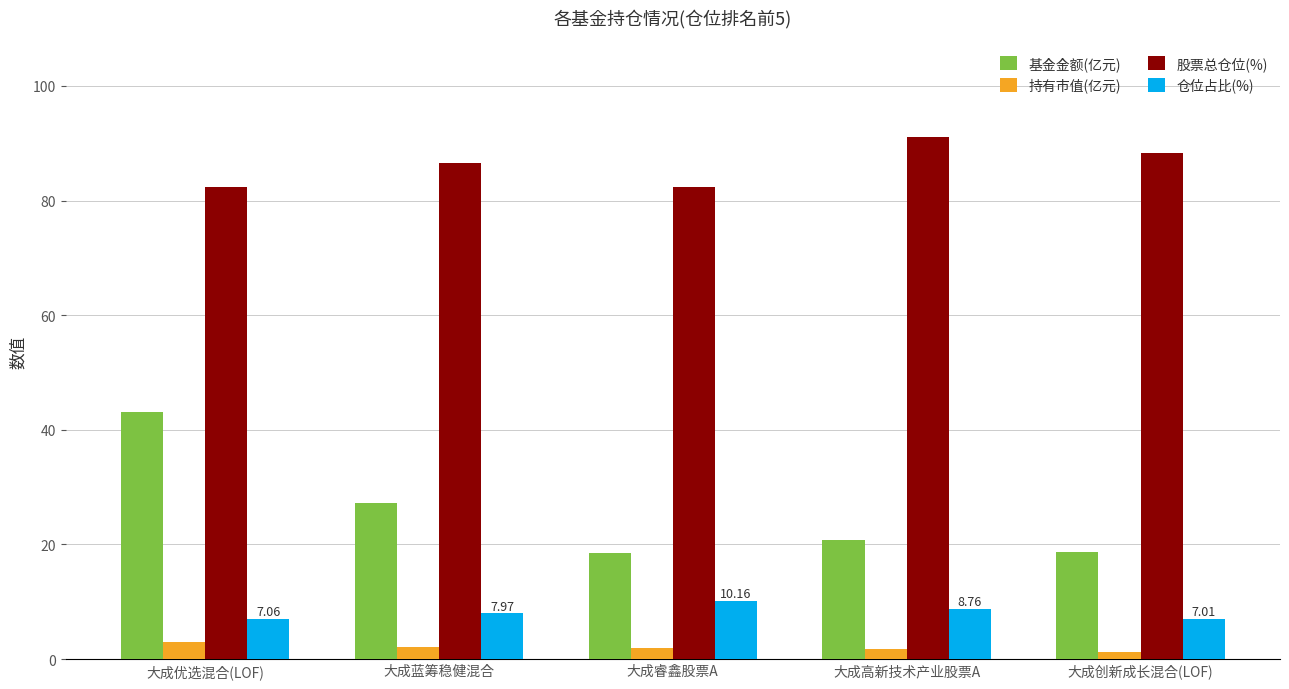

Which series has the widest spread of values?

基金金额(亿元)